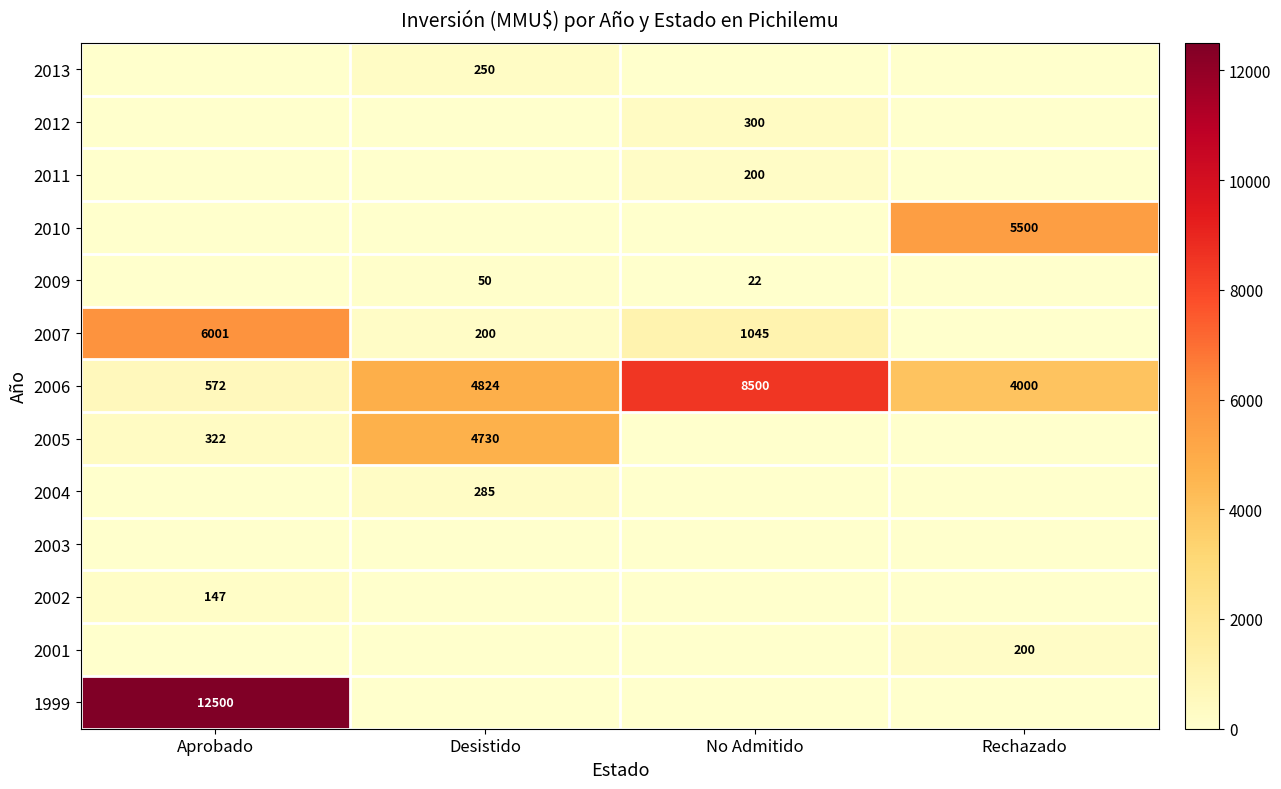

What is the sum of the 2006 values at Rechazado and Desistido?

8824